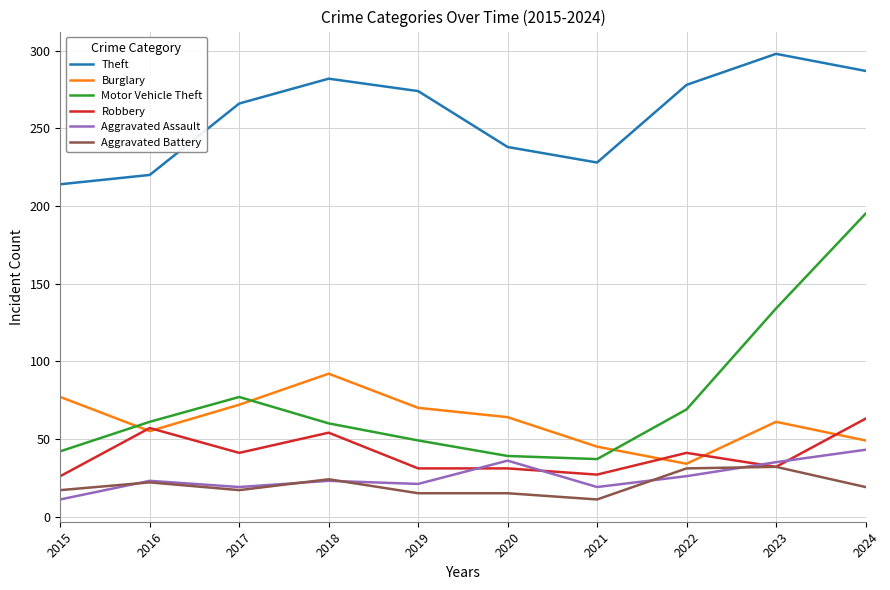

What is the approximate value of Motor Vehicle Theft at 2019?

49